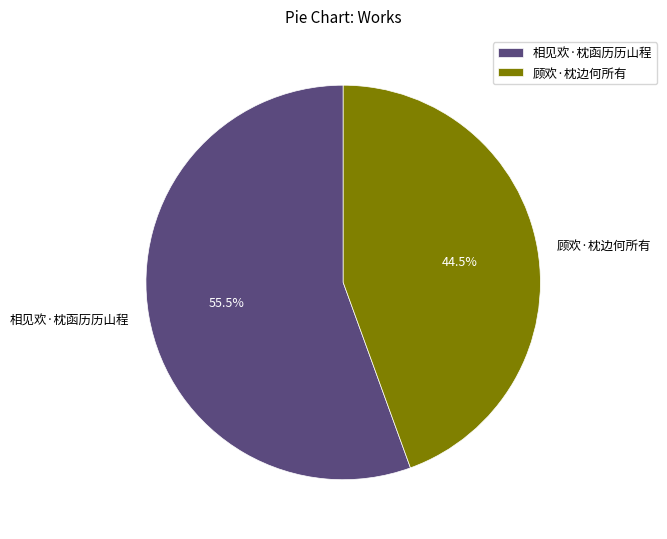

Which category has the smallest portion of the pie?

顾欢·枕边何所有